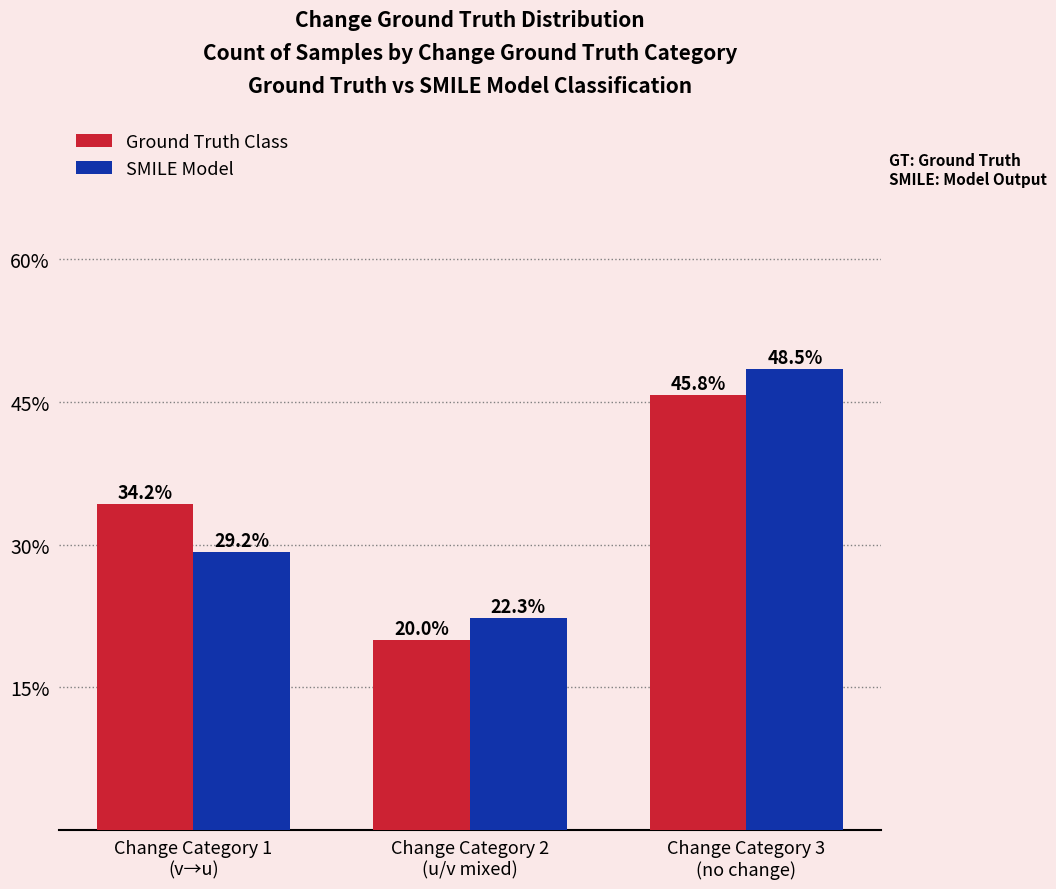

Are the bars grouped side by side (vs. stacked)?

Yes